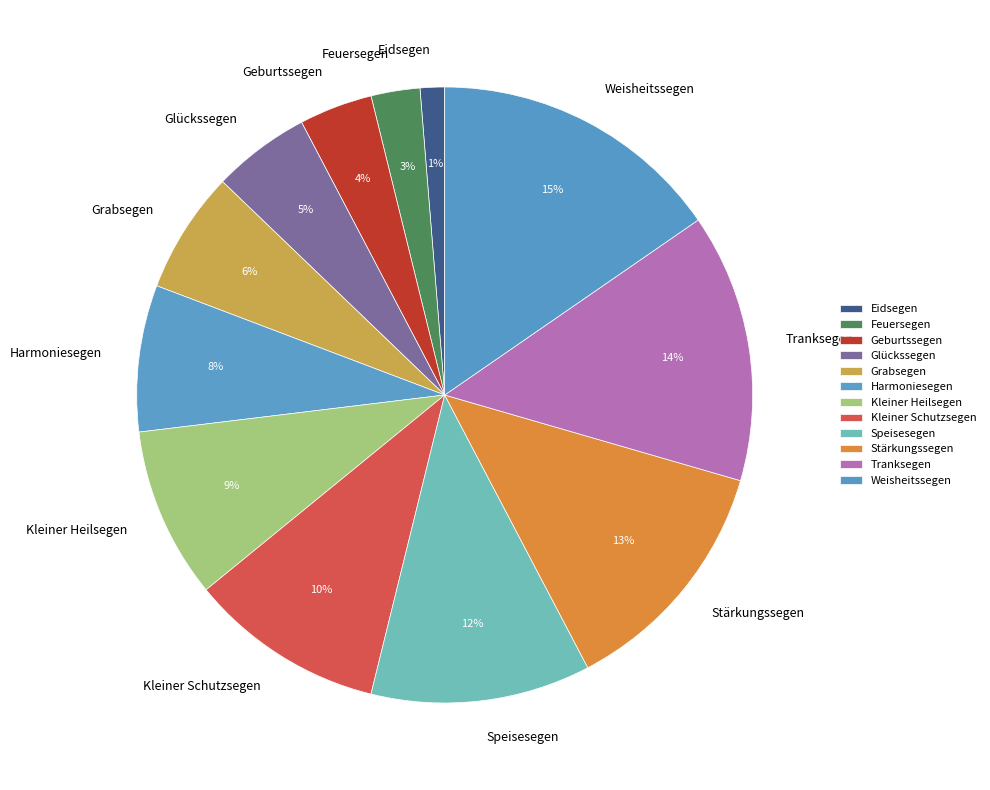

Is there a majority slice in this chart?

No